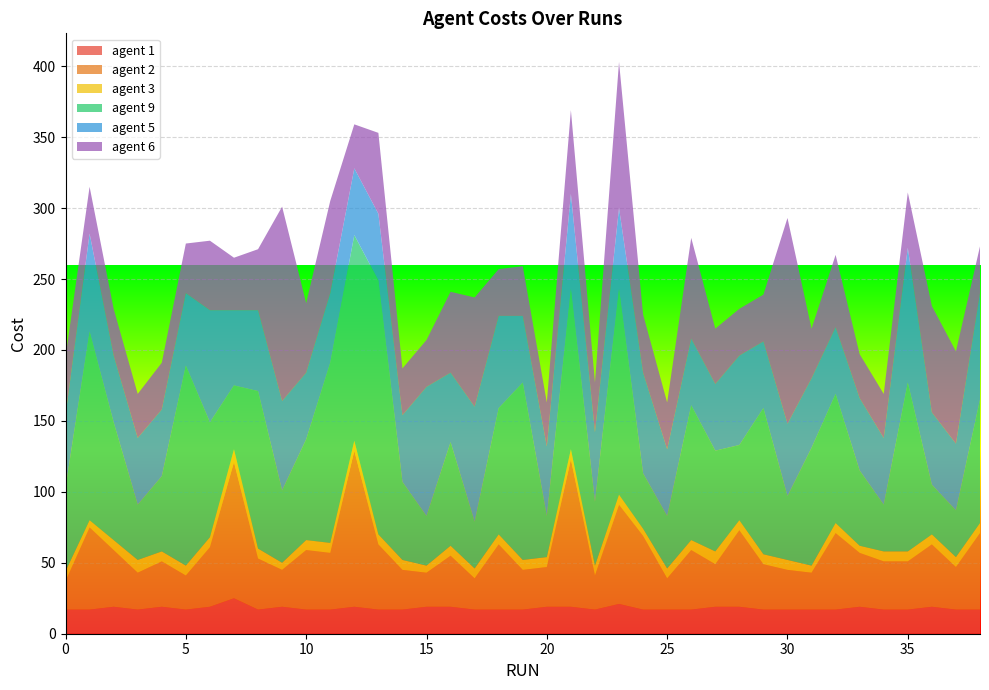

Reading left to right, what are all the values shown in this chart?

agent 1: 17	17	19	17	19	17	19	25	17	19	17	17	19	17	17	19	19	17	17	17	19	19	17	21	17	17	17	19	19	17	17	17	17	19	17	17	19	17	17
agent 2: 20	58	40	26	32	24	42	96	36	26	42	40	110	46	28	24	36	22	46	28	28	104	24	70	52	22	42	30	54	32	28	26	54	38	34	34	44	30	54
agent 3: 7	5	7	9	7	7	7	9	7	5	7	7	7	7	7	5	7	7	7	7	7	7	7	7	5	7	7	9	7	7	7	5	7	5	7	7	7	7	7
agent 9: 59	133	83	39	53	141	81	45	111	51	71	127	145	179	55	35	73	33	89	125	29	113	45	145	39	37	95	71	53	103	45	83	91	53	33	119	35	33	87
agent 5: 51	69	47	47	47	51	79	53	57	63	47	49	47	47	47	91	49	81	65	47	49	67	49	57	71	47	47	47	63	47	51	49	47	51	47	95	51	47	75
agent 6: 41	33	33	31	33	35	49	37	43	137	49	65	31	57	33	33	57	77	33	35	31	59	35	103	41	33	71	39	33	33	145	35	51	31	31	39	75	65	33